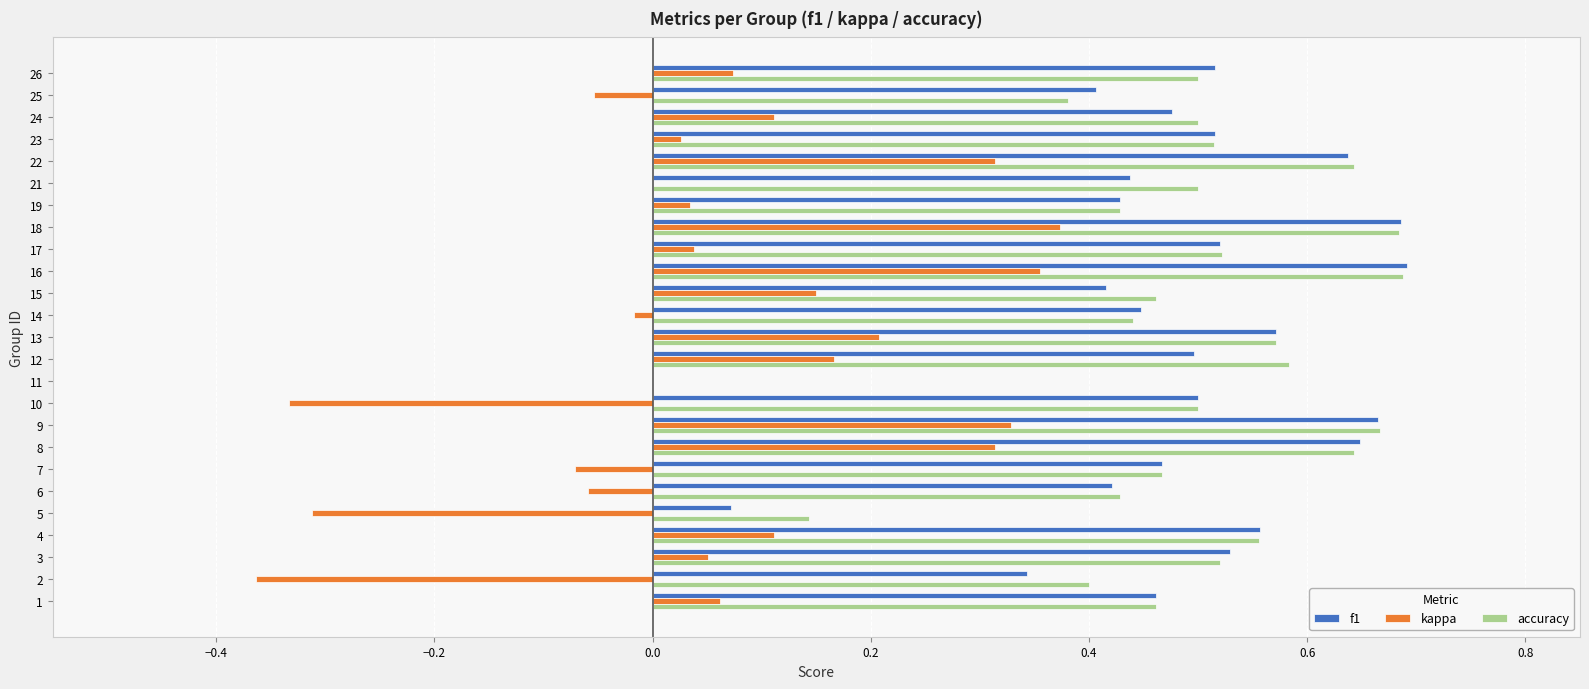

True or false: accuracy has a value of 0.3 at 7.

False